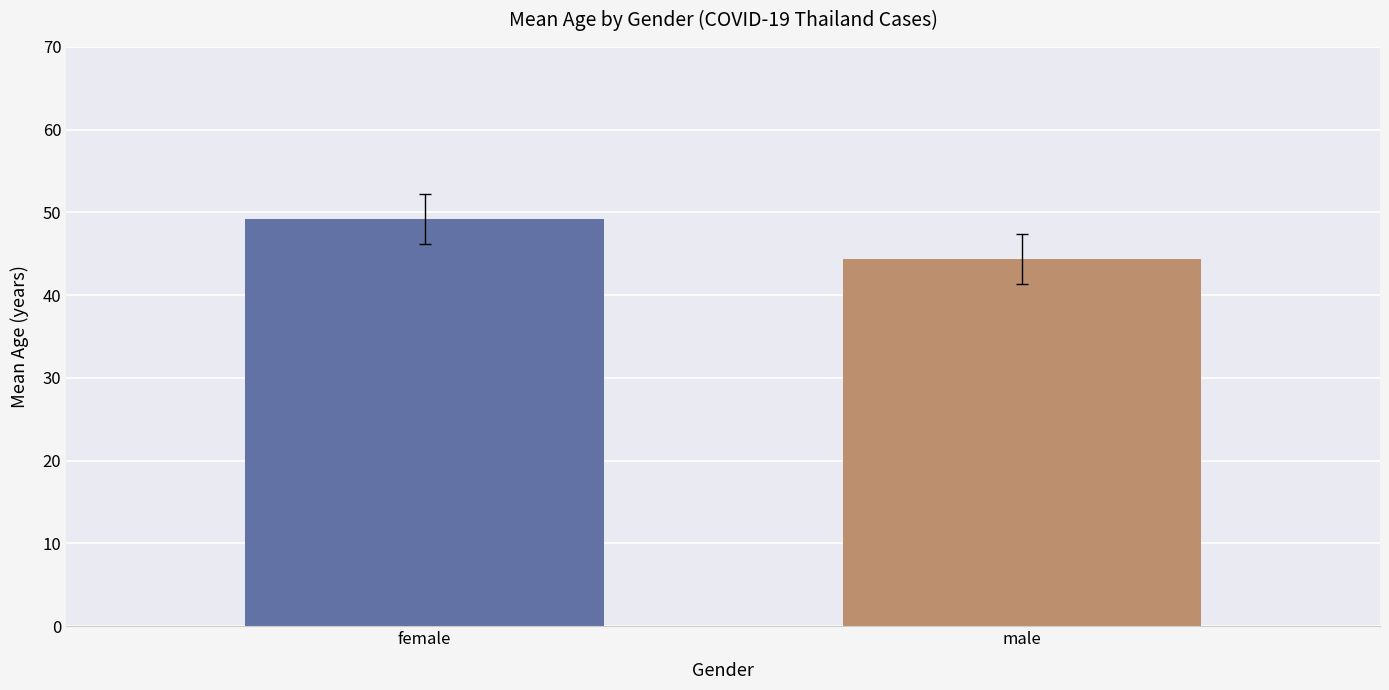

What is the maximum value shown in the chart?

49.2